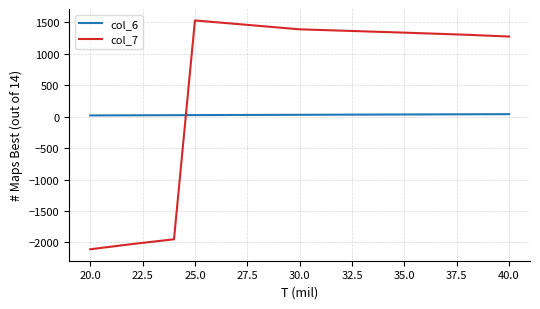

What is the maximum value shown in the chart?

1530